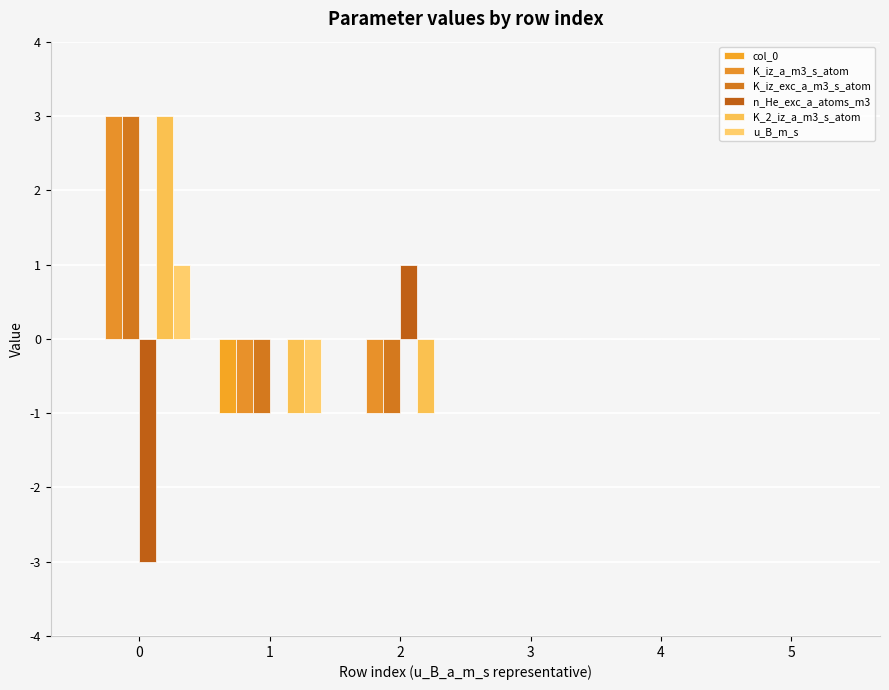

Are the bars horizontal?

No